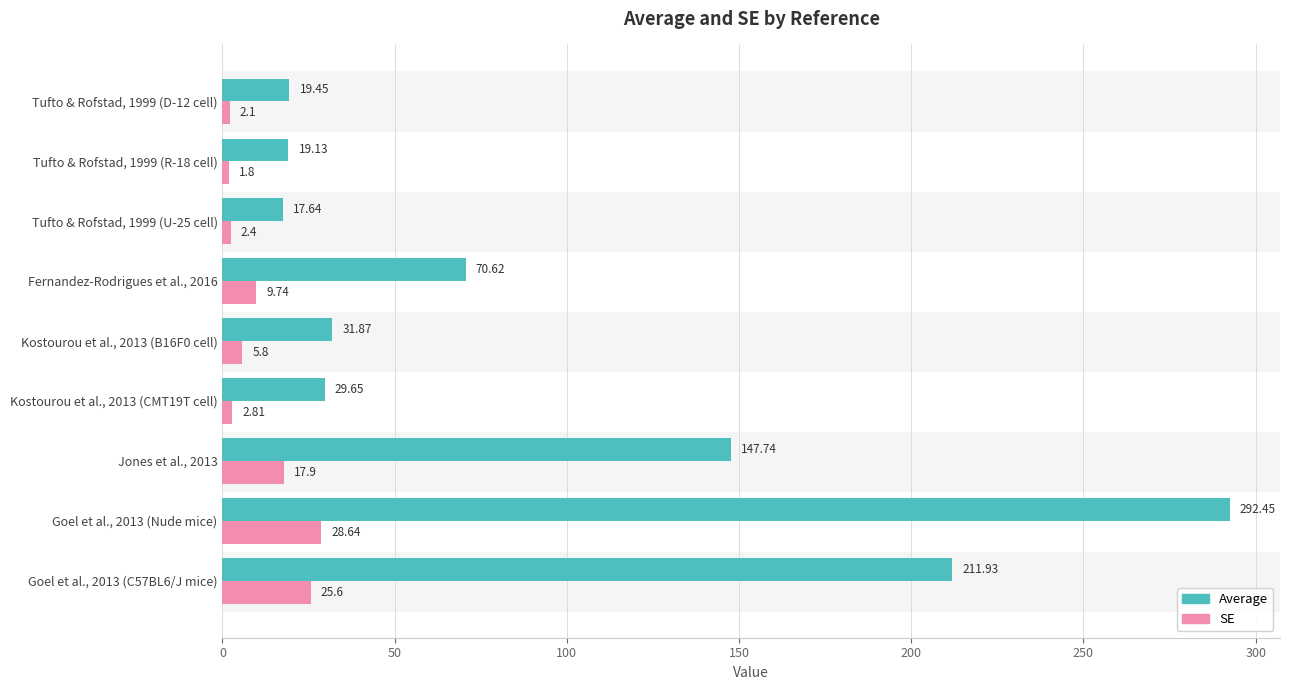

Is the value of SE at Tufto & Rofstad, 1999 (D-12 cell) greater than the value of Average at Tufto & Rofstad, 1999 (R-18 cell)?

No